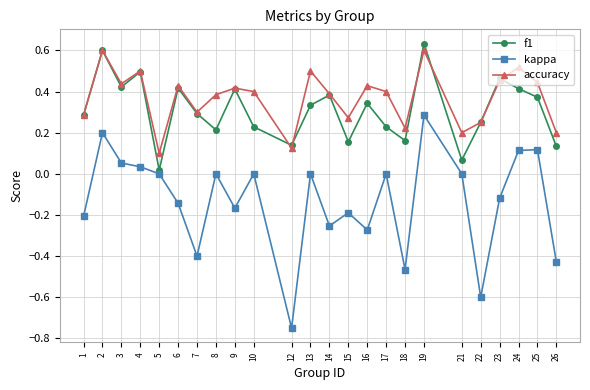

The value of kappa at 15 is -0.2. True or false?

True